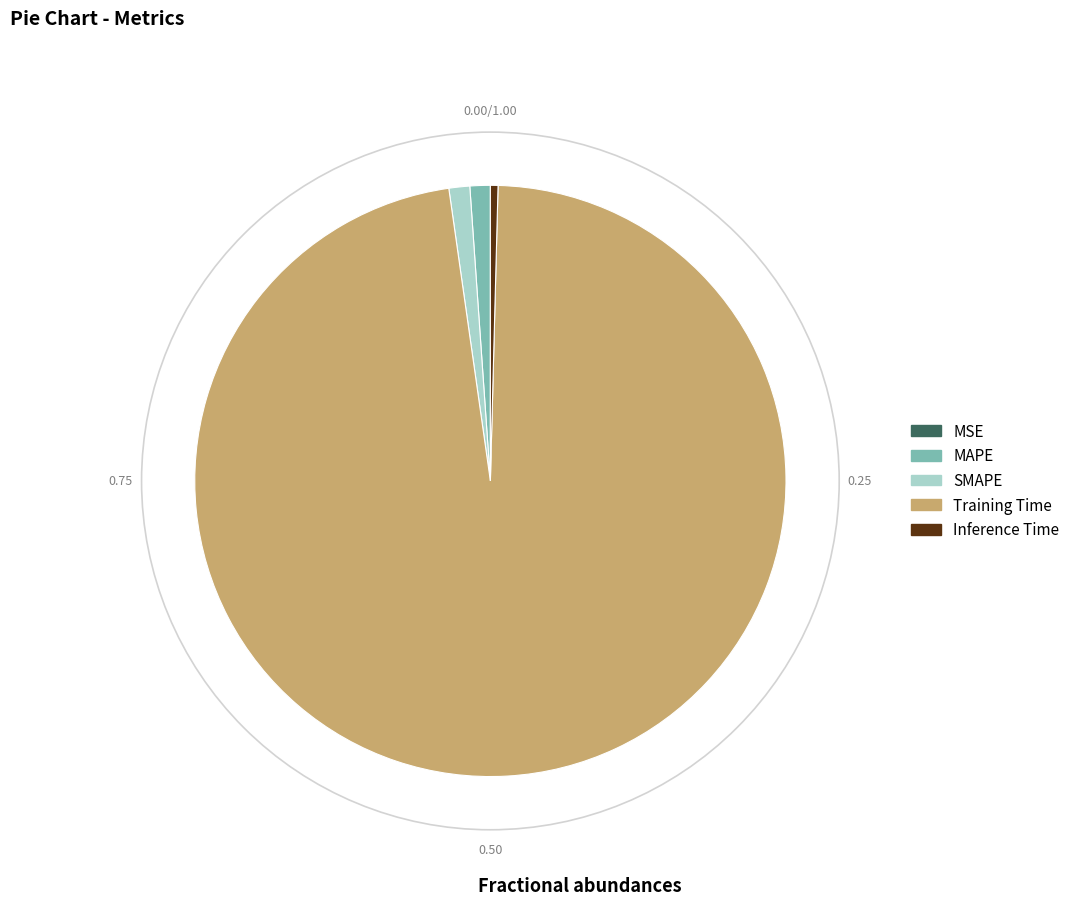

Which slice represents more than half of the pie?

Training Time